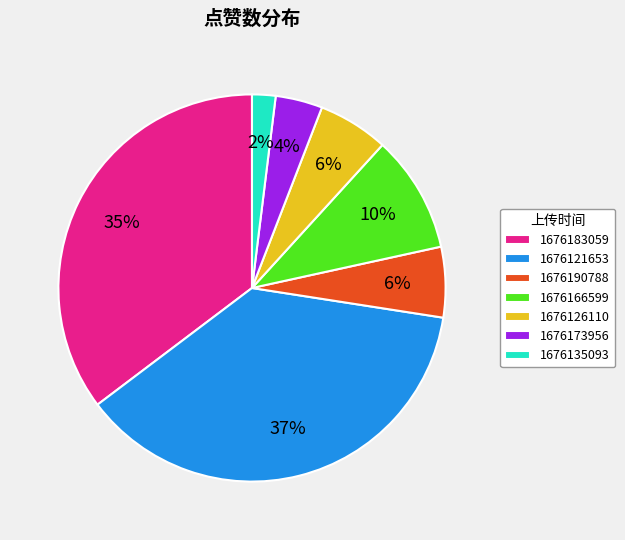

How many segments does this pie chart have?

7